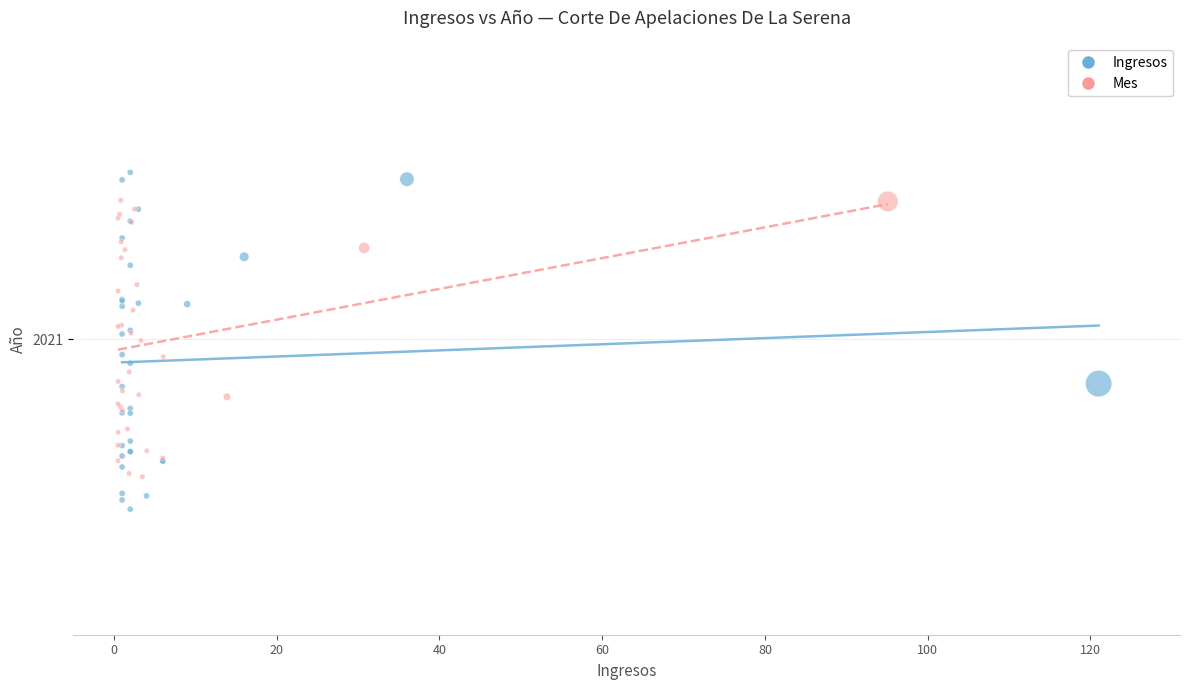

Which series contains the highest Y value?

Ingresos